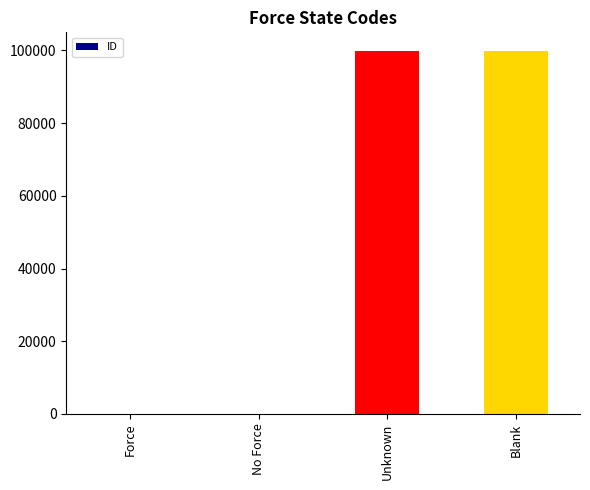

The chart shows a value of 25033 at Unknown. True or false?

False